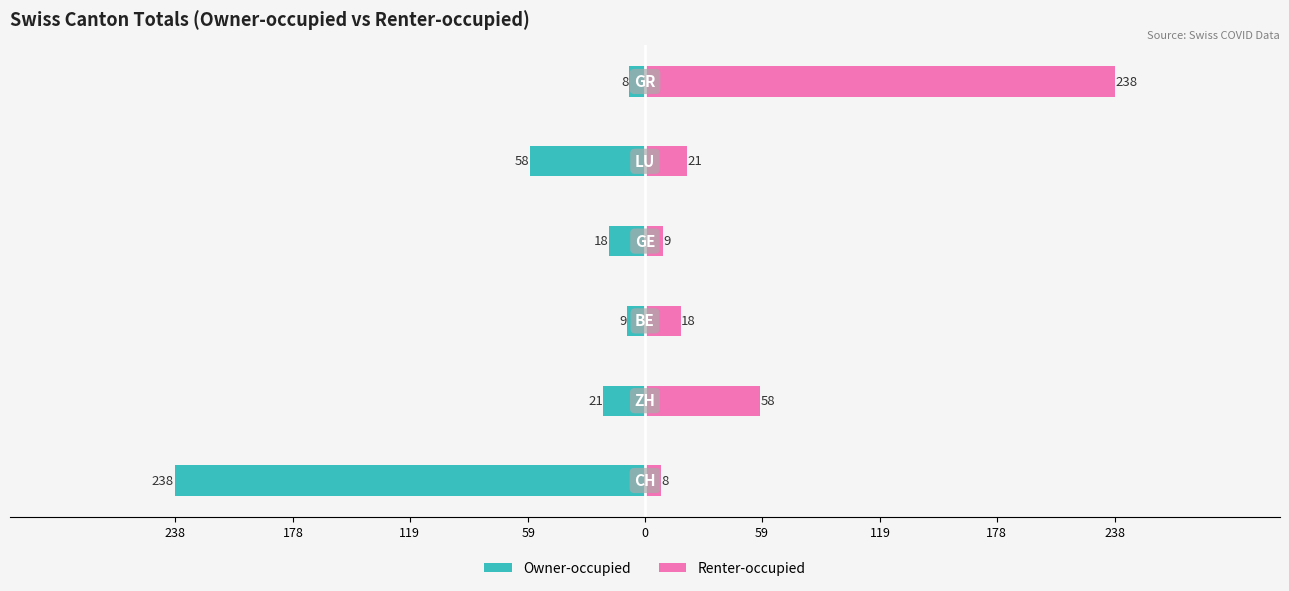

At 238, list the series in order from largest to smallest.

Renter-occupied, Owner-occupied